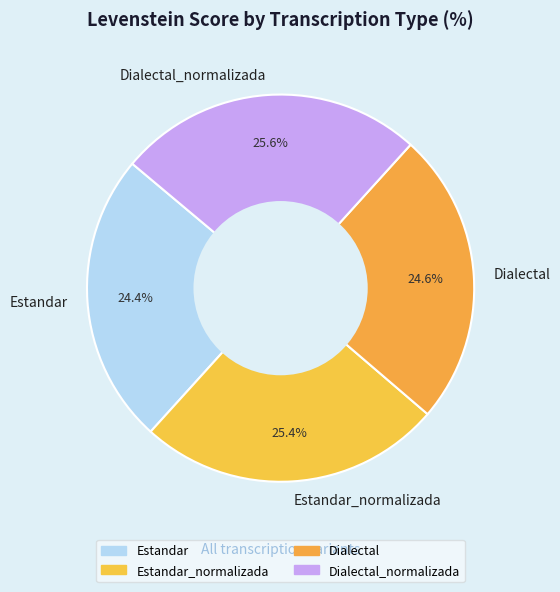

Combined, what portion of the pie is Dialectal_normalizada and Estandar_normalizada?

51.0%